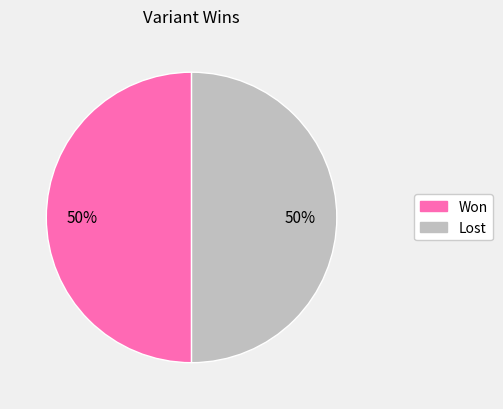

How many segments does this pie chart have?

2